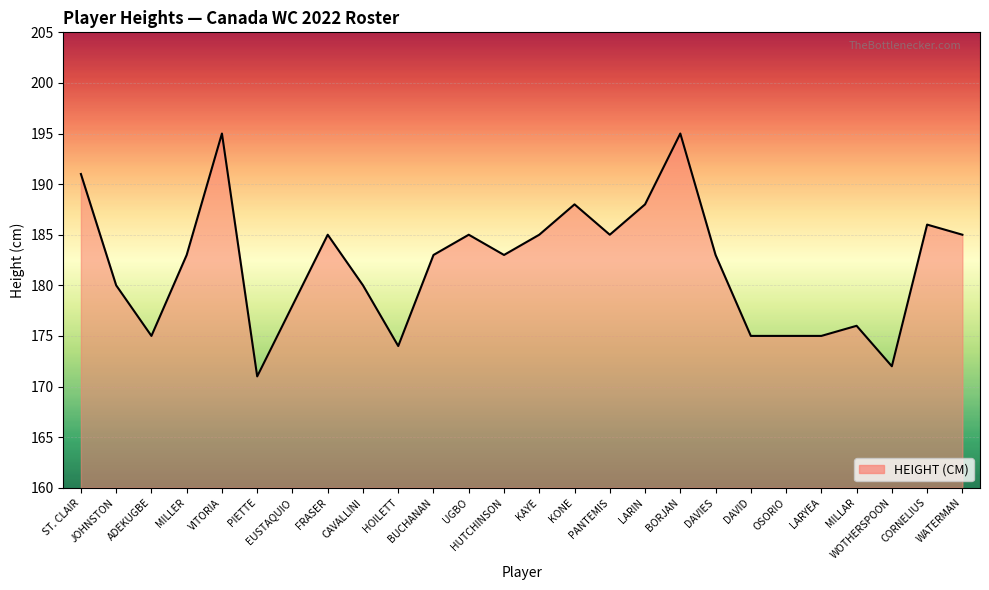

What value does the data have at LARIN, to the nearest 5?

190